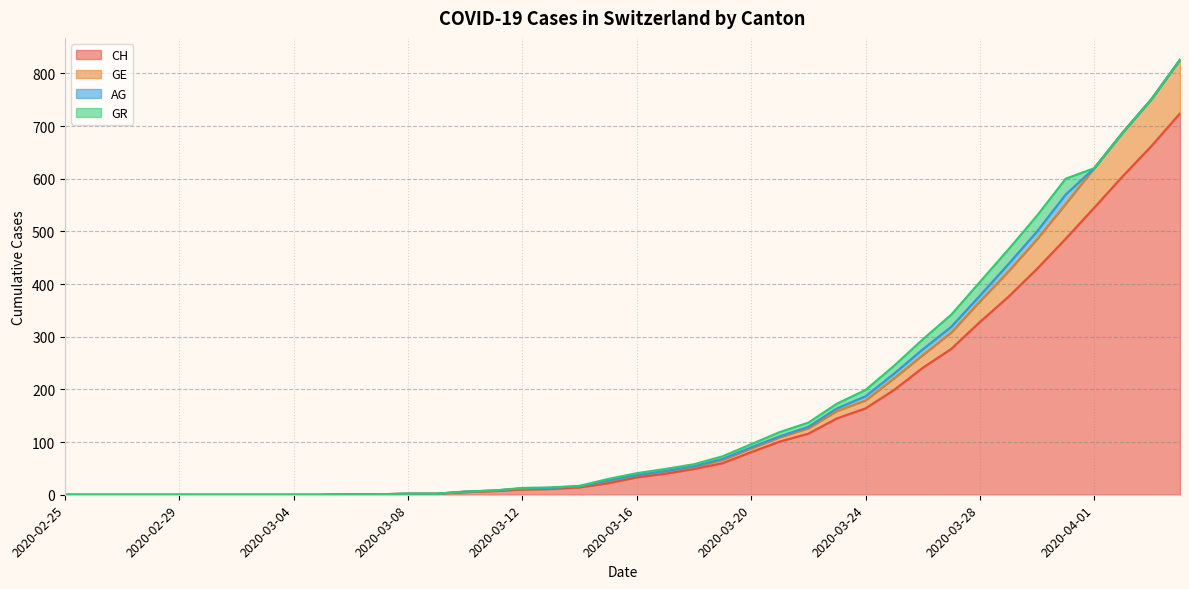

The GE series shows 69 at 2020-03-27. True or false?

False